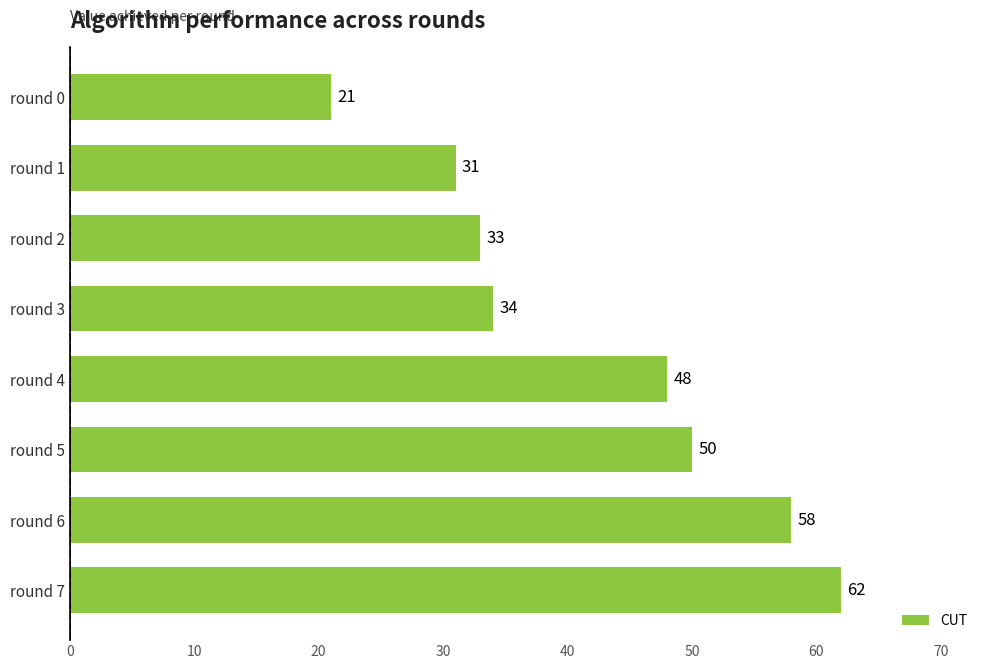

How many values are below 48?

4